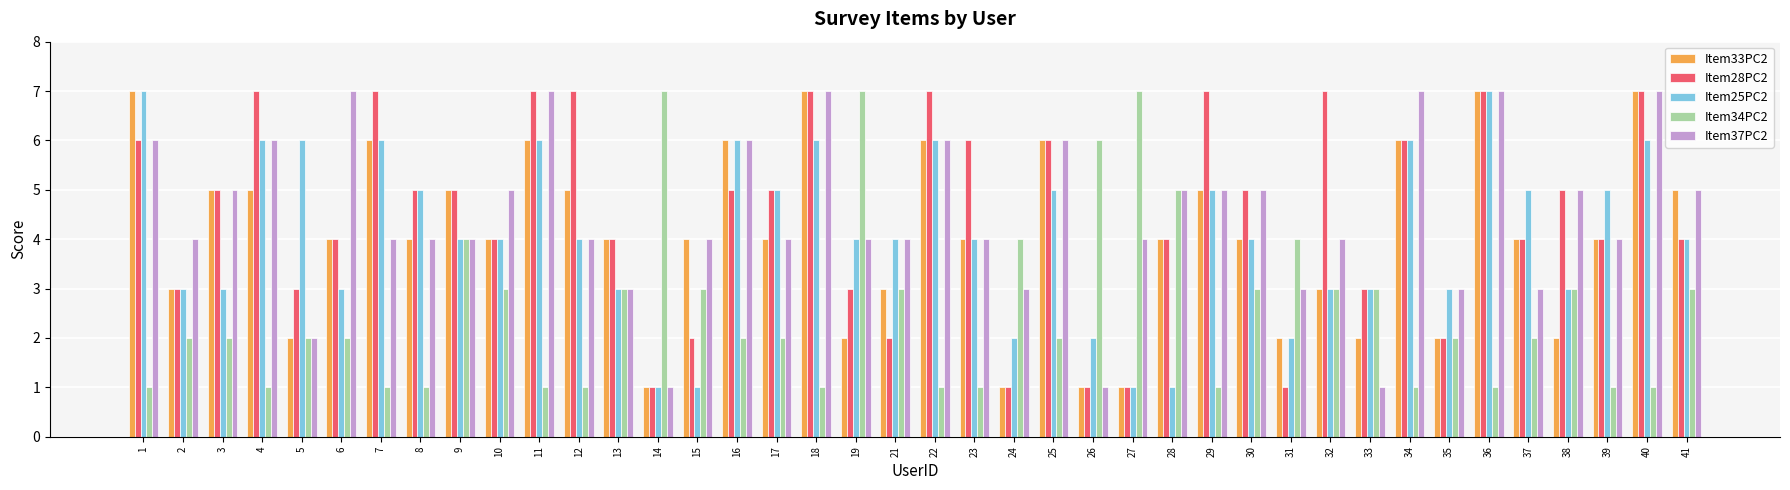

What is the value of the Item28PC2 bar at the 20th from the left?

2